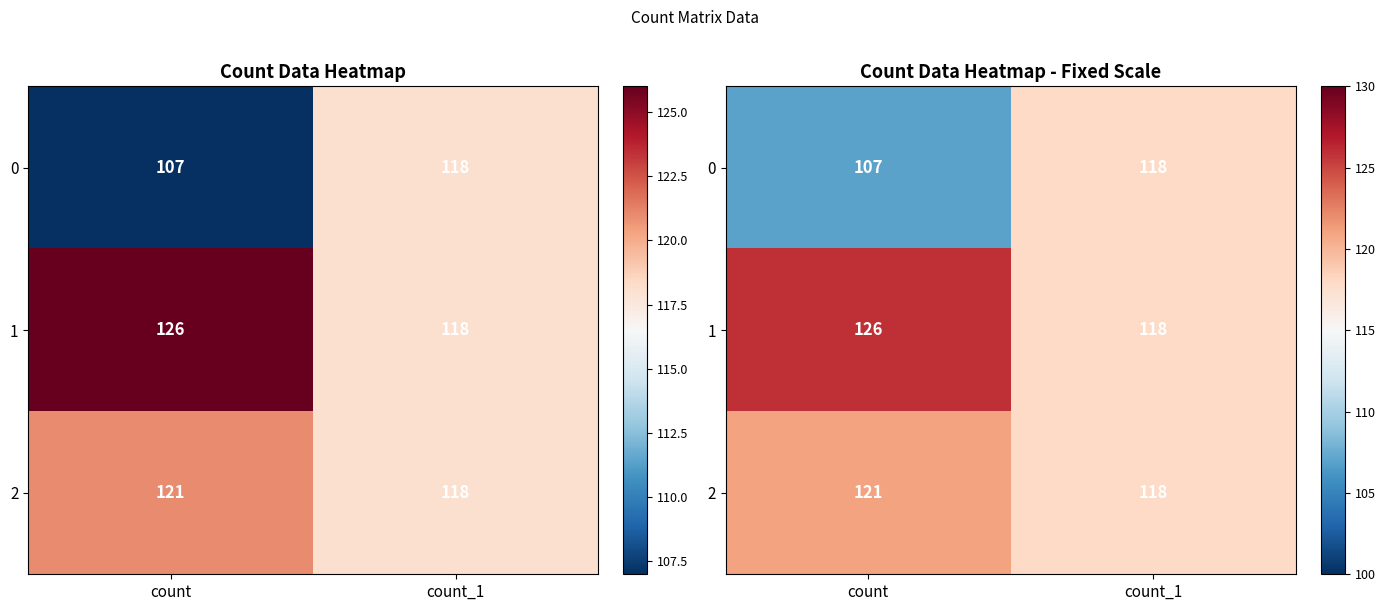

At which category is the sum across all series the highest?

count